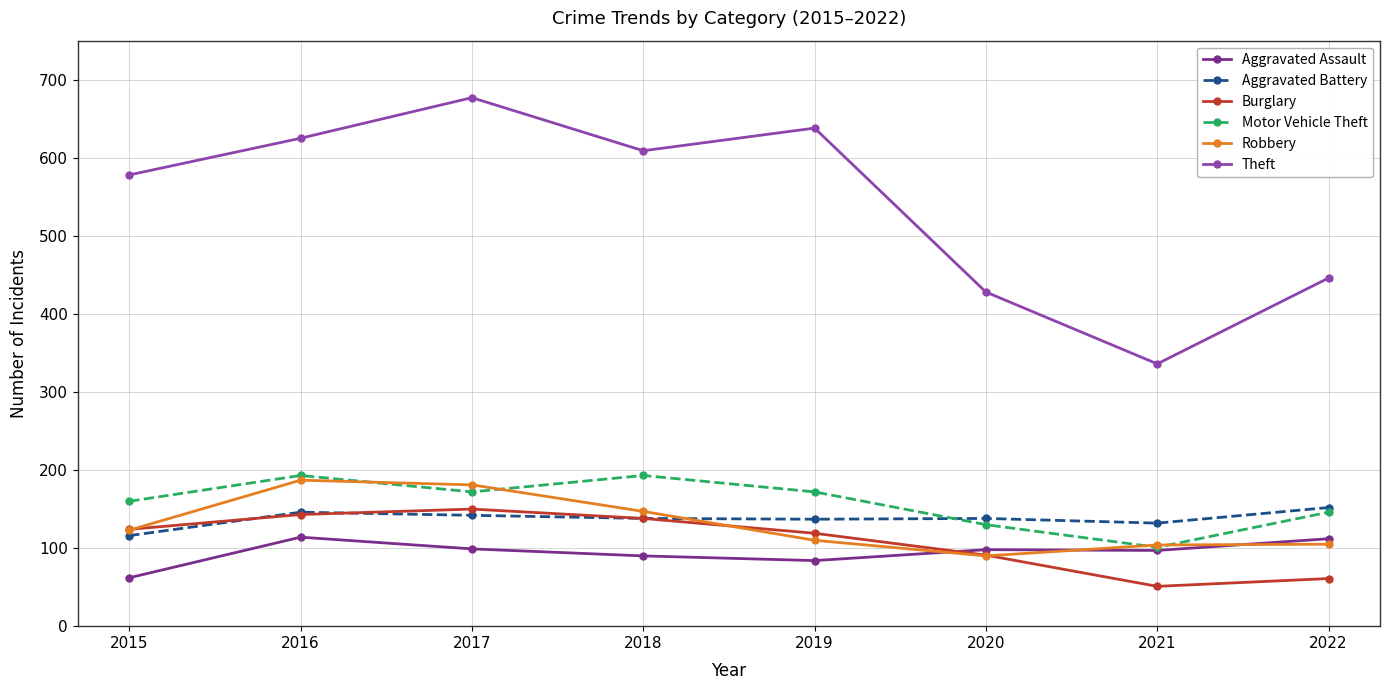

What is the spread (max minus min) of values at 2019?

554